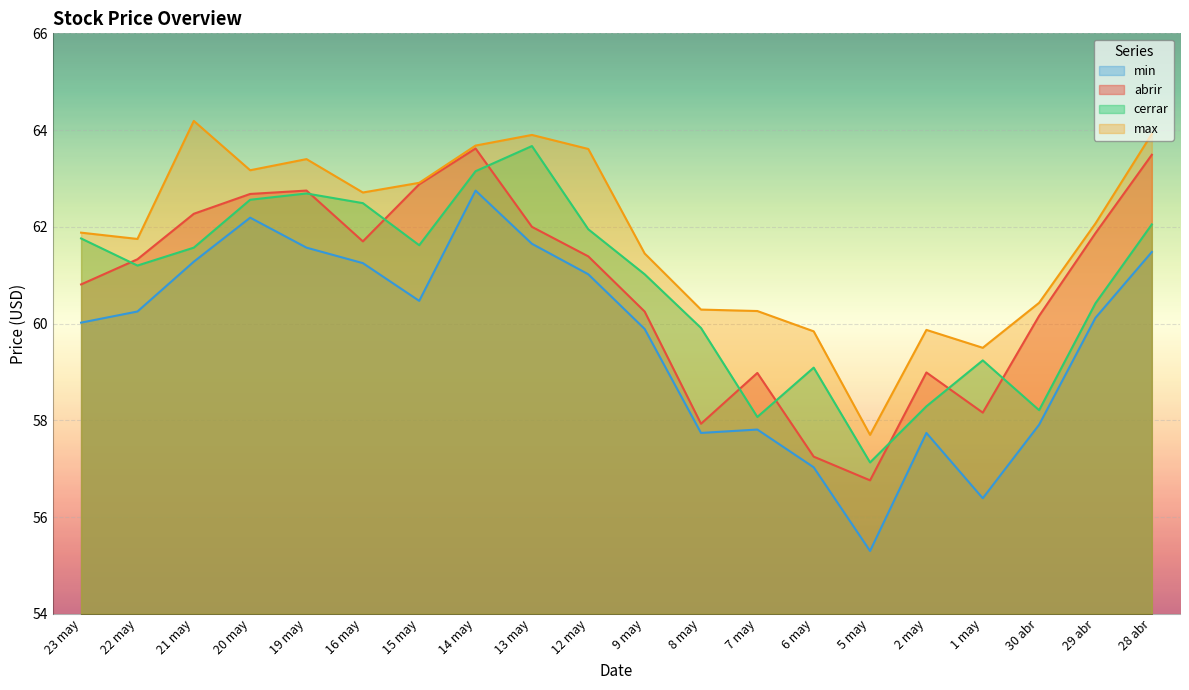

Where is abrir nearest to the value 60?

30 abr